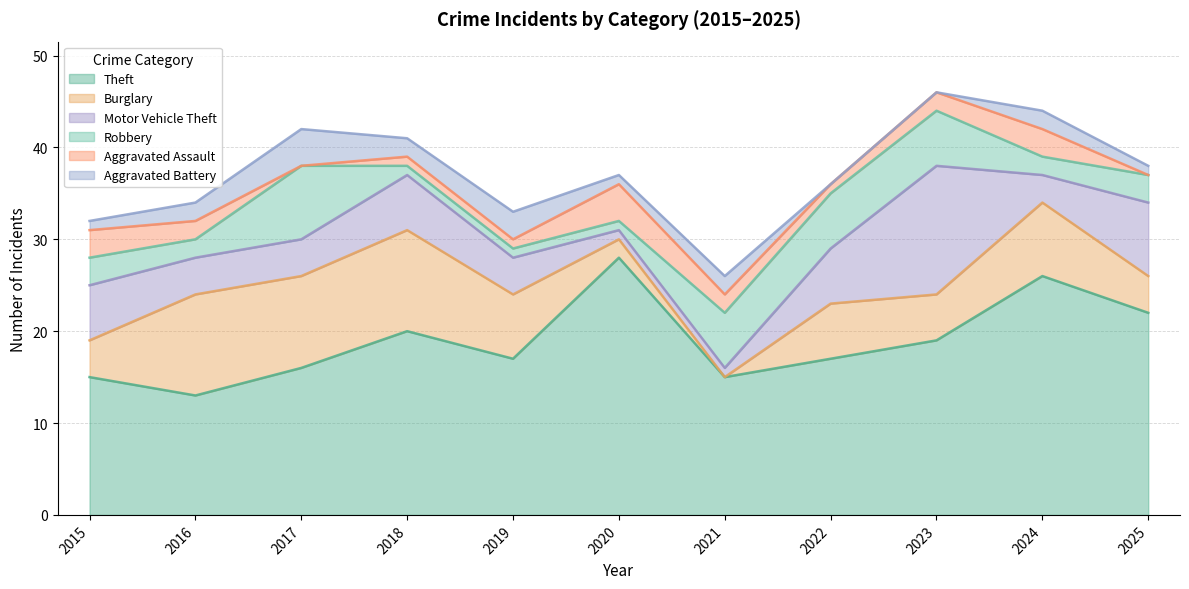

What is the average value of the Burglary series?

6